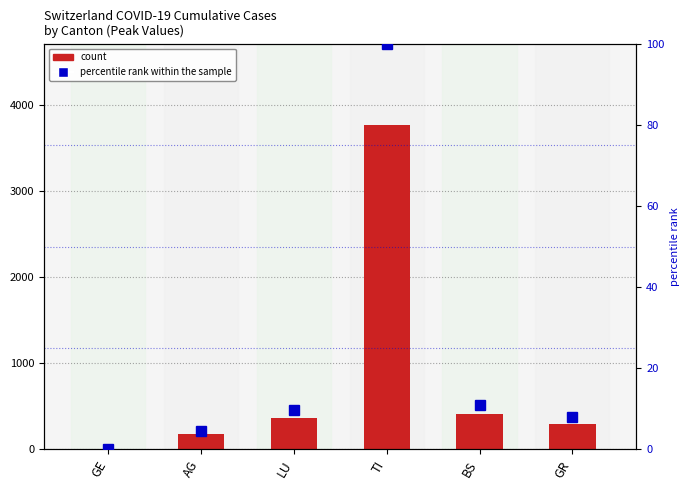

How many data points in percentile rank within the sample are less than 9?

3